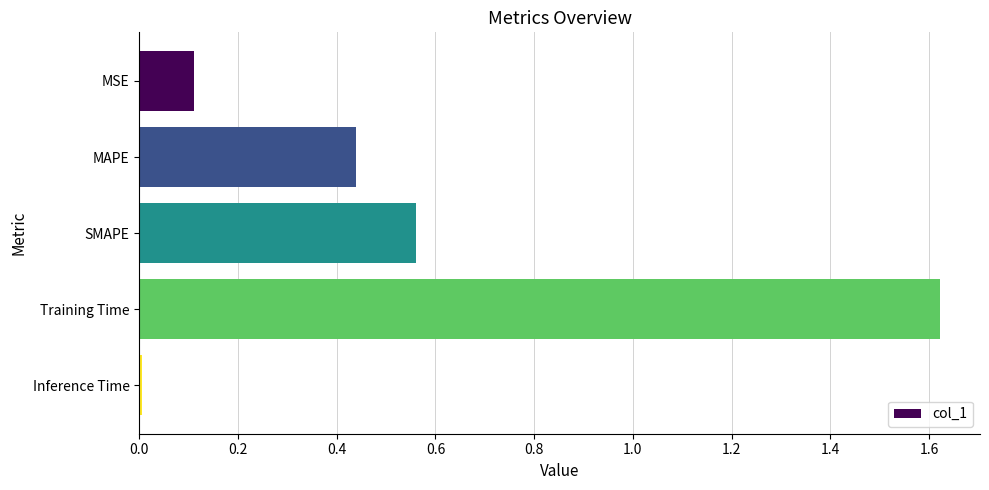

What is the label of the 2nd bar from the bottom?

Training Time